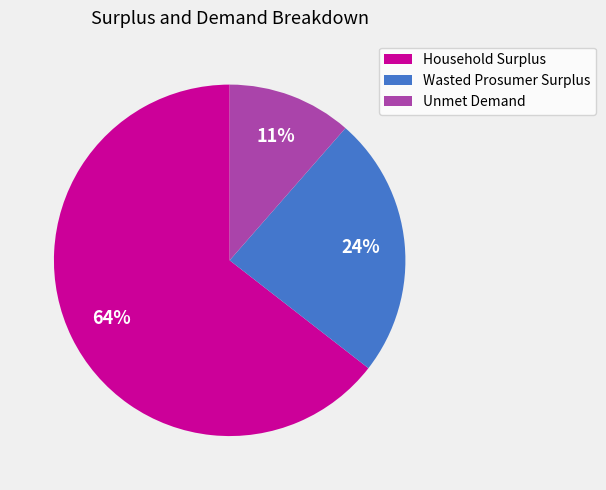

What is the ratio of the value at Unmet Demand to the value at Household Surplus?

0.2